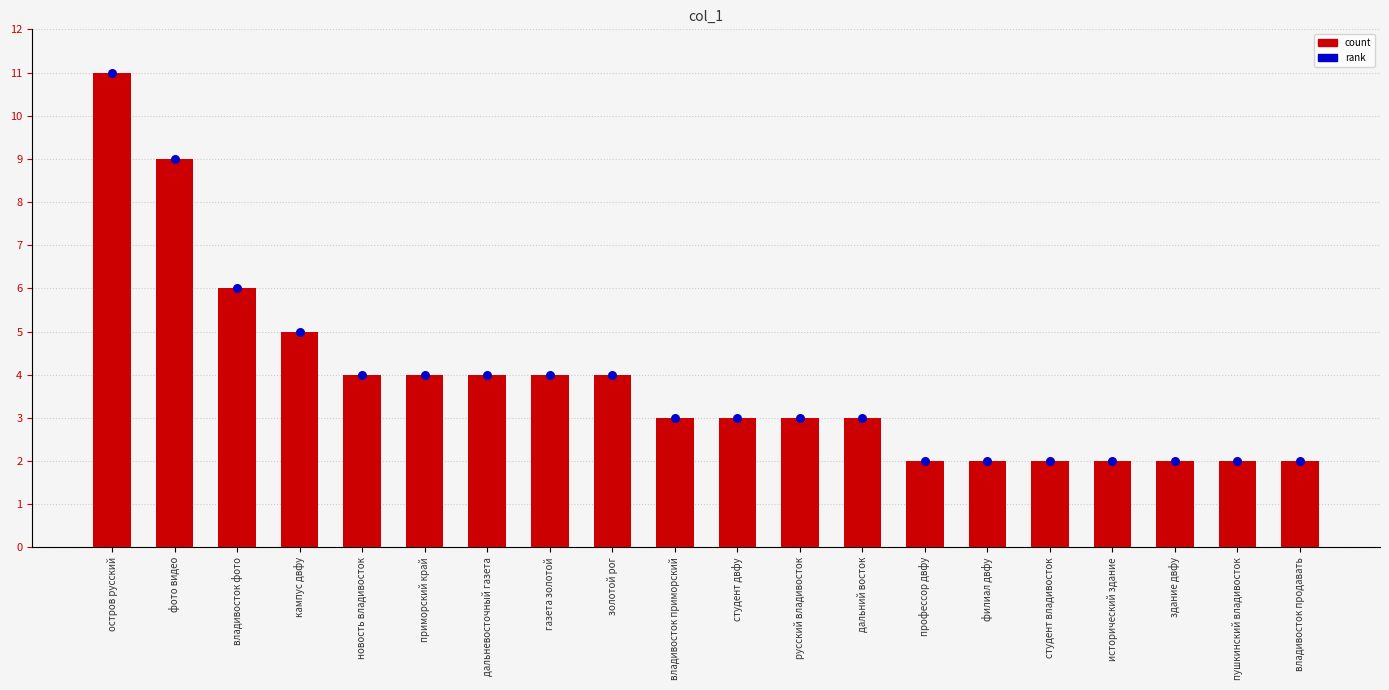

Which series reaches the maximum Y coordinate?

count